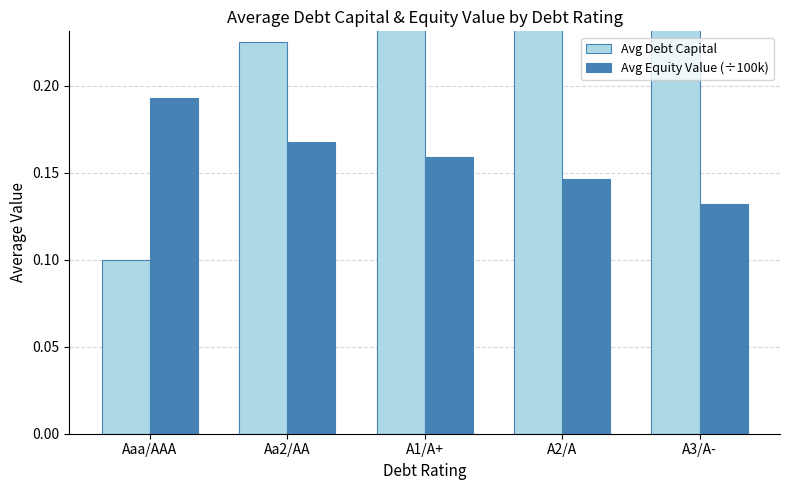

Is the value of Avg Debt Capital at A1/A+ greater than the value of Avg Equity Value (÷100k) at Aa2/AA?

Yes